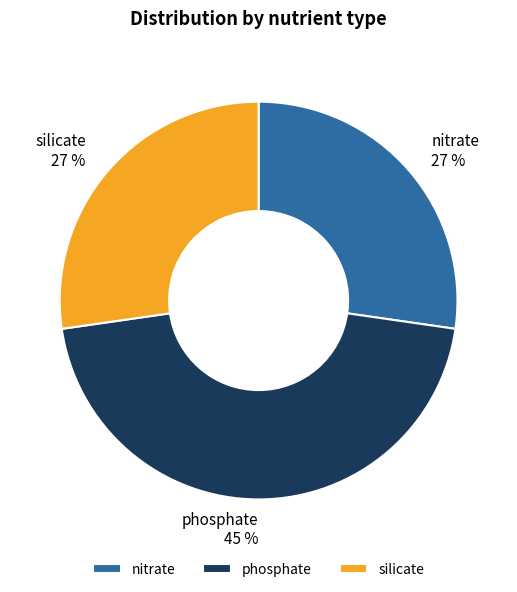

To the nearest percent, what percentage of the pie is phosphate?

45%